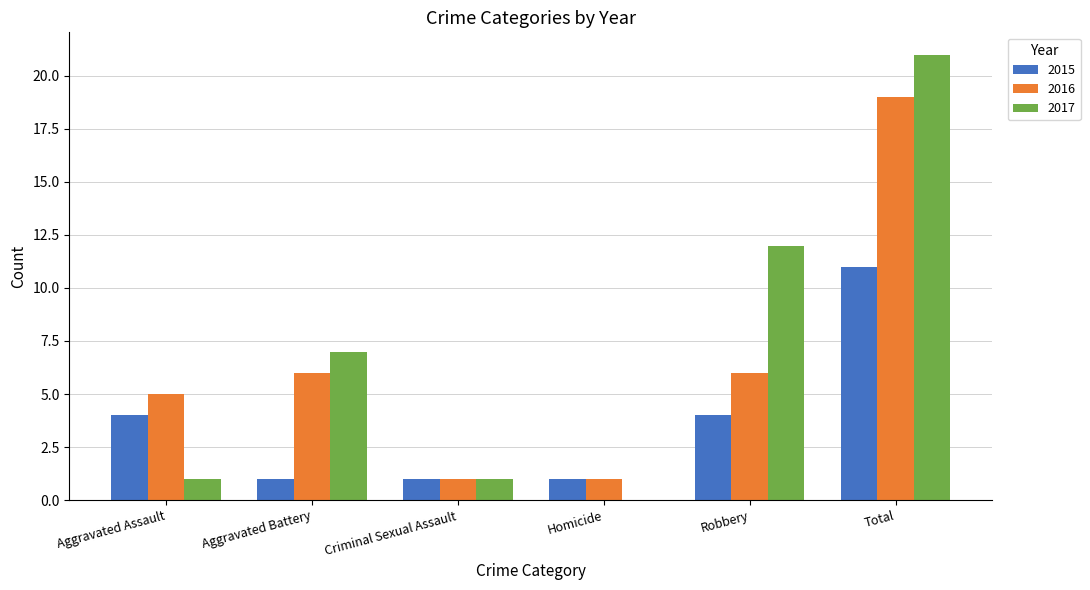

Which series has the largest total across all categories?

2017